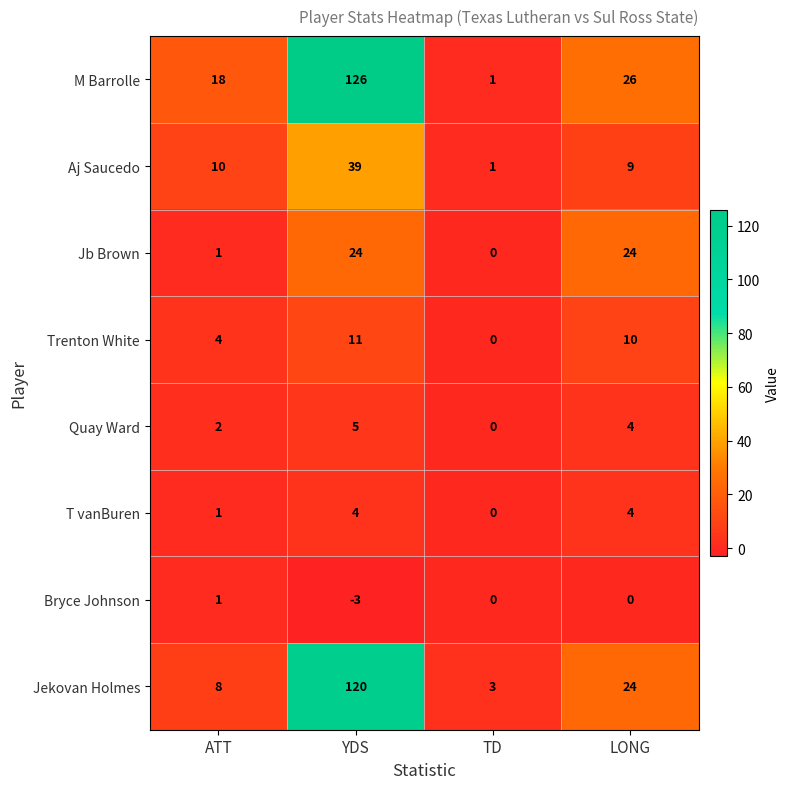

Which series has the widest spread of values?

M Barrolle